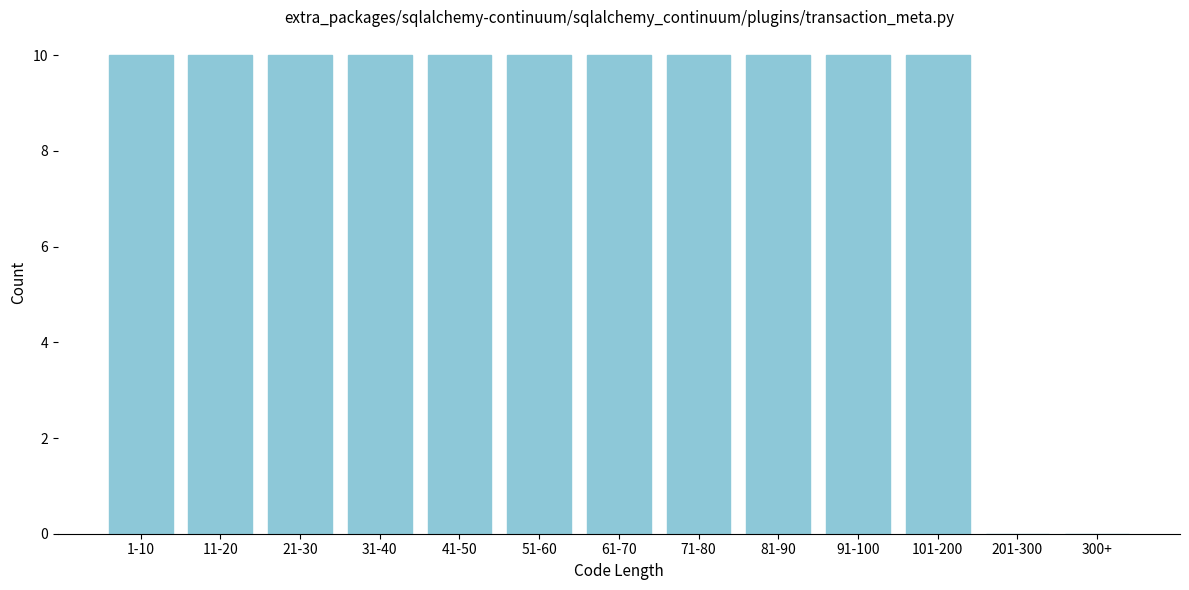

True or false: the data shows 17 at 91-100.

False